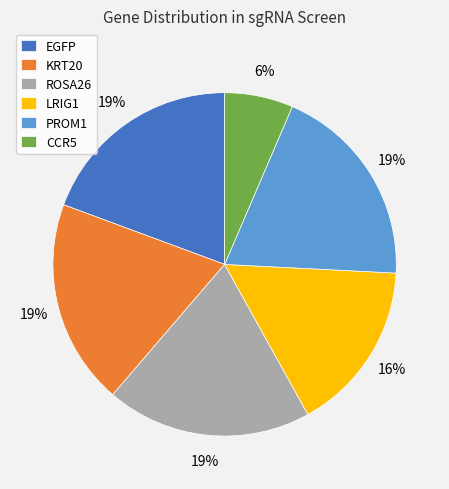

How many slices are in this pie chart?

6